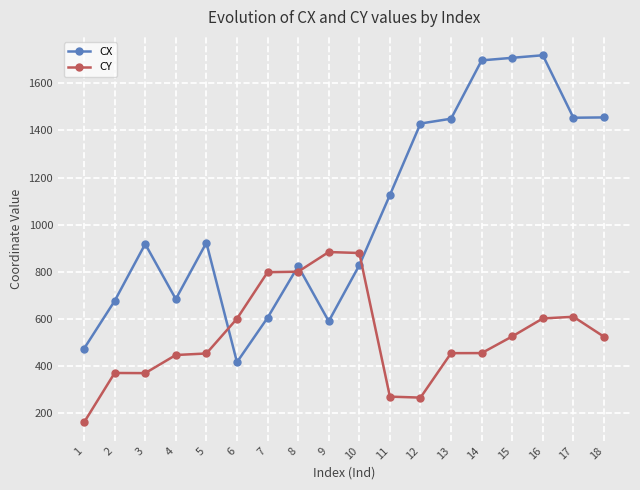

What is the sum of all CX values?

18976.8